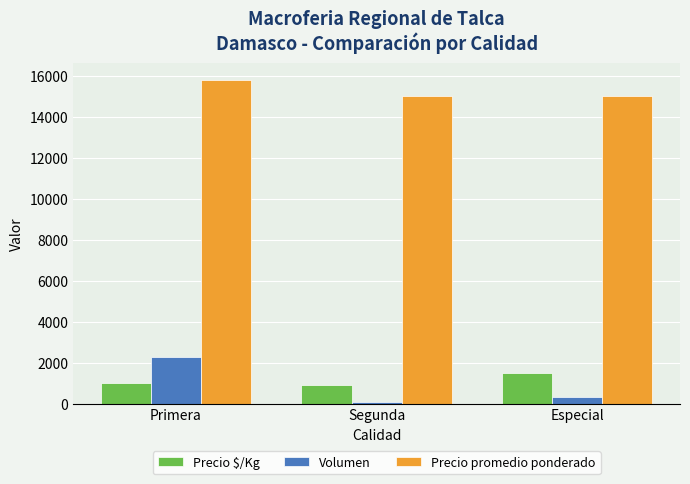

What is the value of the Precio $/Kg bar at the 1st from the left?

1024